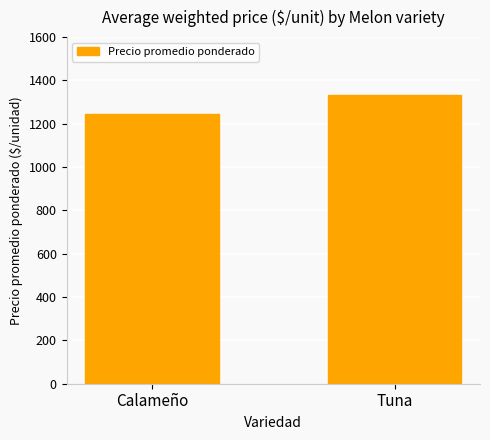

Reading left to right, extract all data points from this chart.

Calameño=1243	Tuna=1333